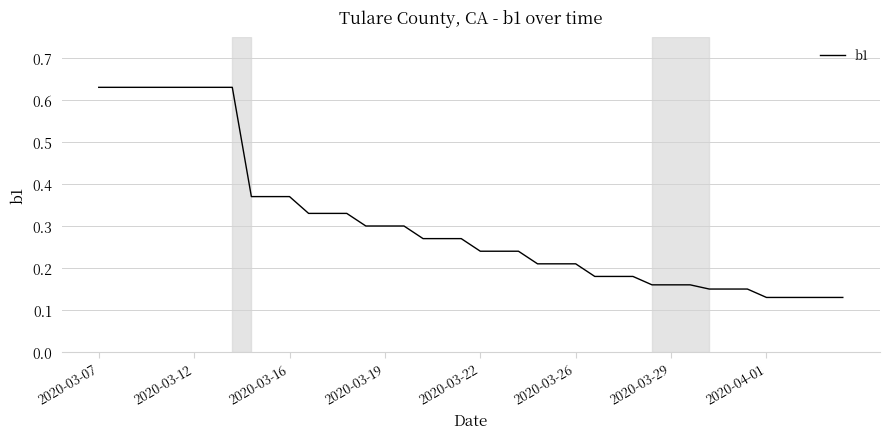

What is the difference between the maximum and minimum values?

0.5